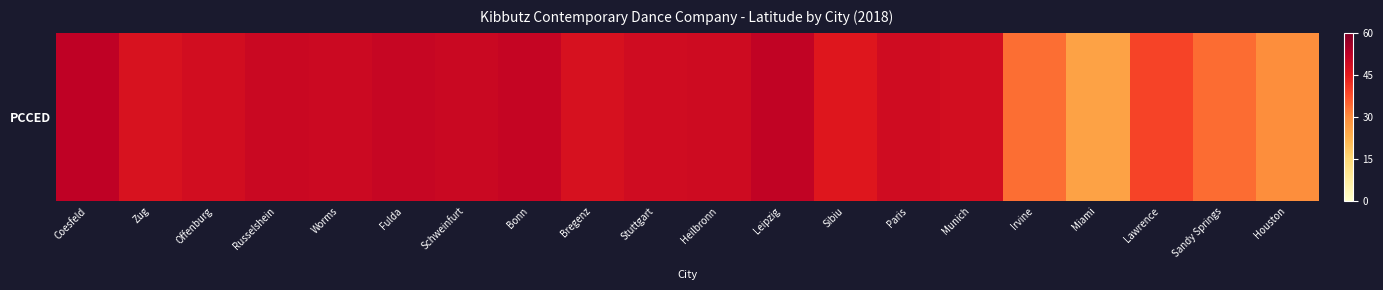

How many values are below 48?

8